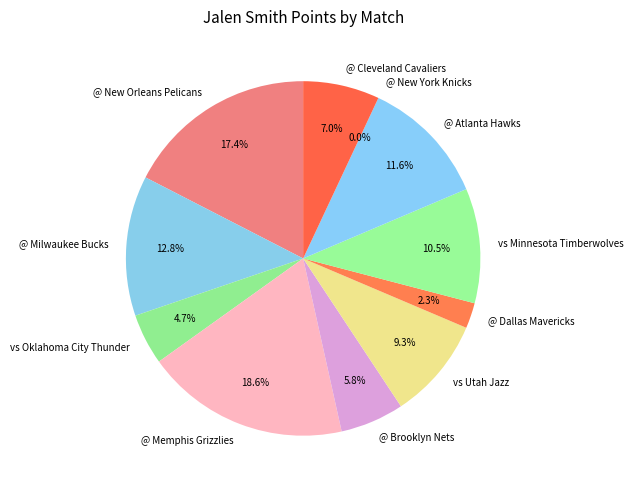

Is @ Dallas Mavericks the majority of the pie?

No